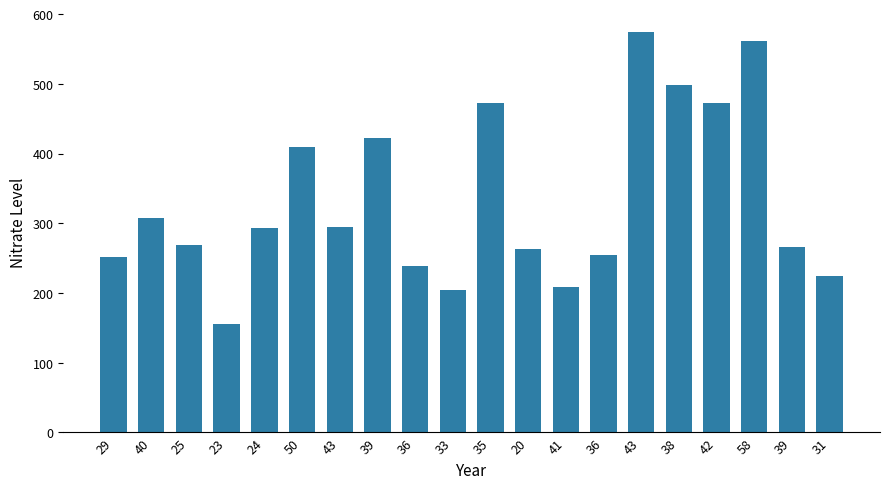

Does the chart contain any negative values?

No